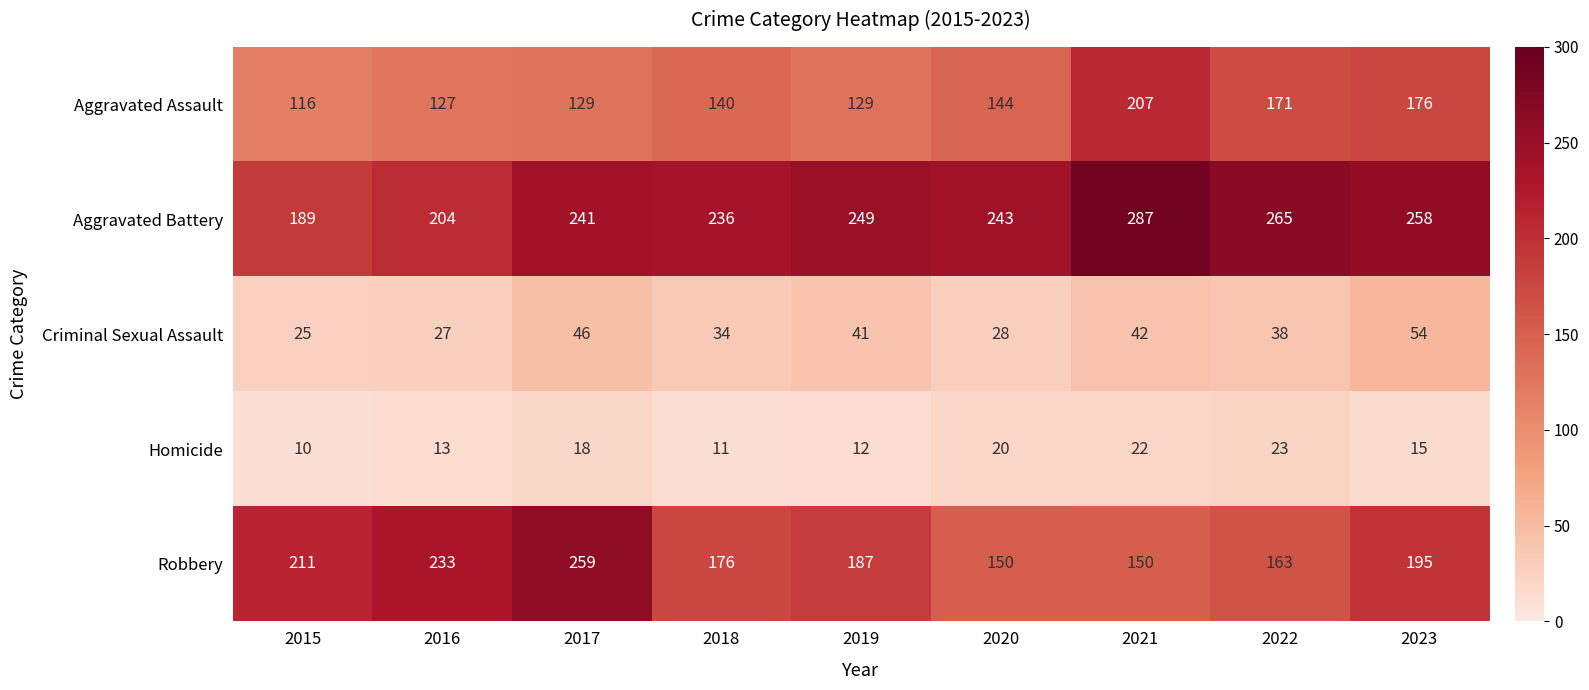

Rank the series at 2022 from lowest to highest value.

Homicide, Criminal Sexual Assault, Robbery, Aggravated Assault, Aggravated Battery